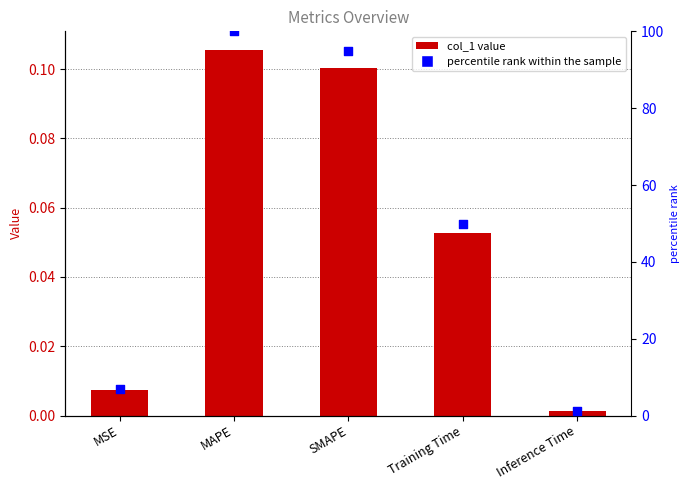

At how many categories does at least one series exceed 52?

2